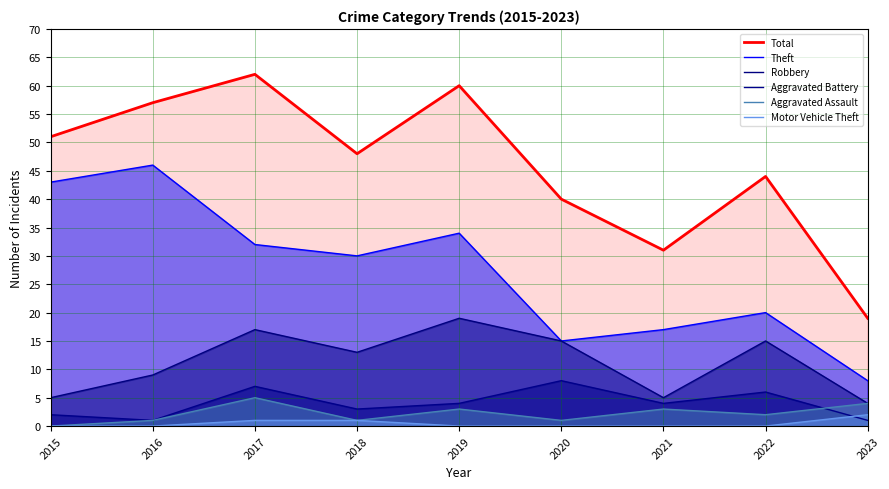

True or false: Aggravated Battery and Total cross at least once.

False